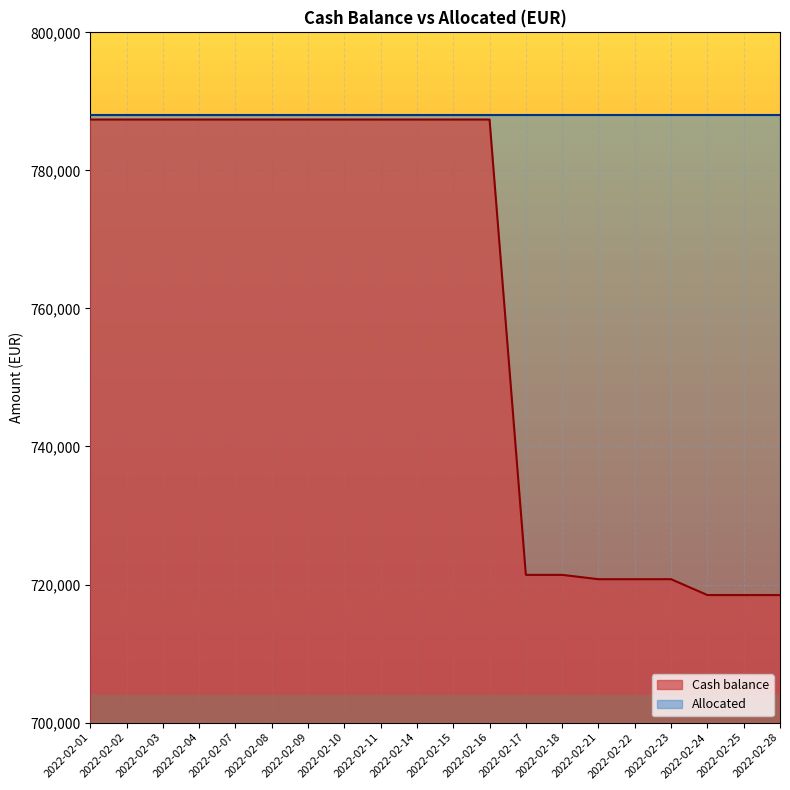

True or false: the data shows 479510.5 at 2022-02-03.

False